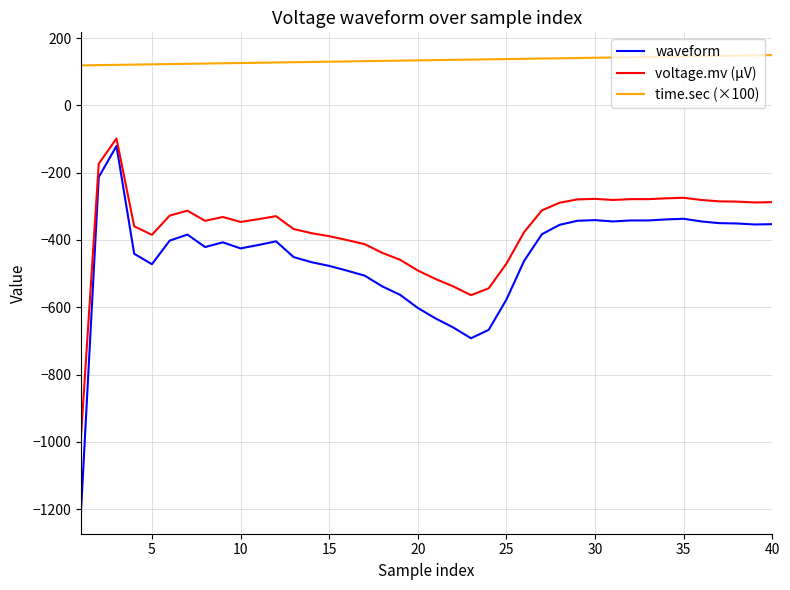

Which series has the largest total across all categories?

time.sec (×100)